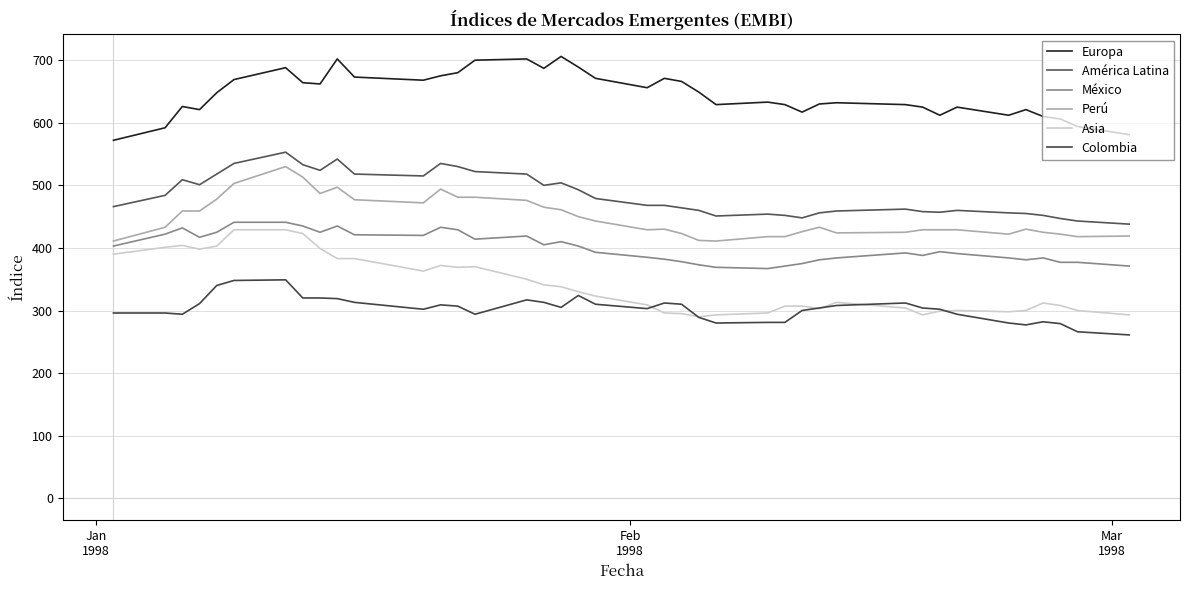

How many lines are shown in the chart?

6